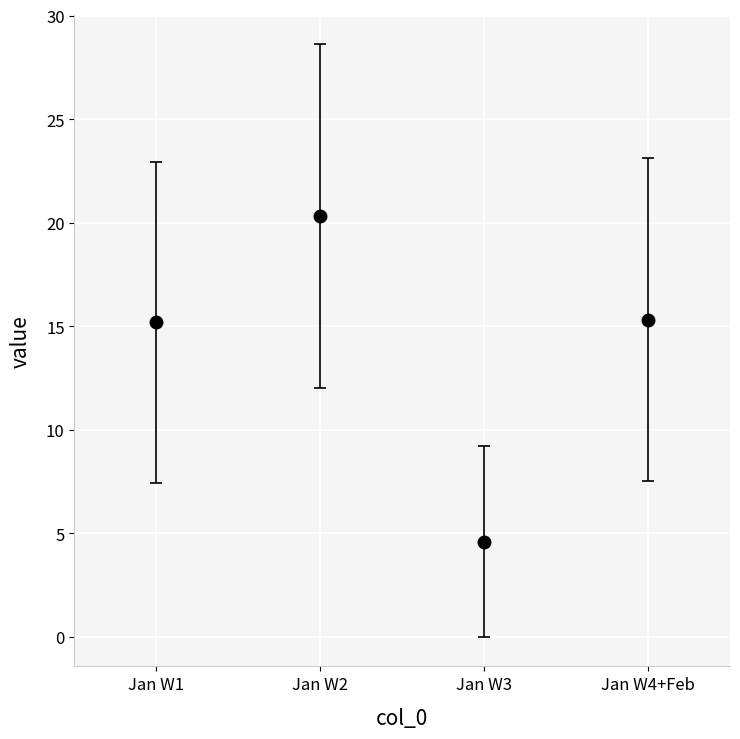

What is the difference between the maximum and second lowest values?

5.1